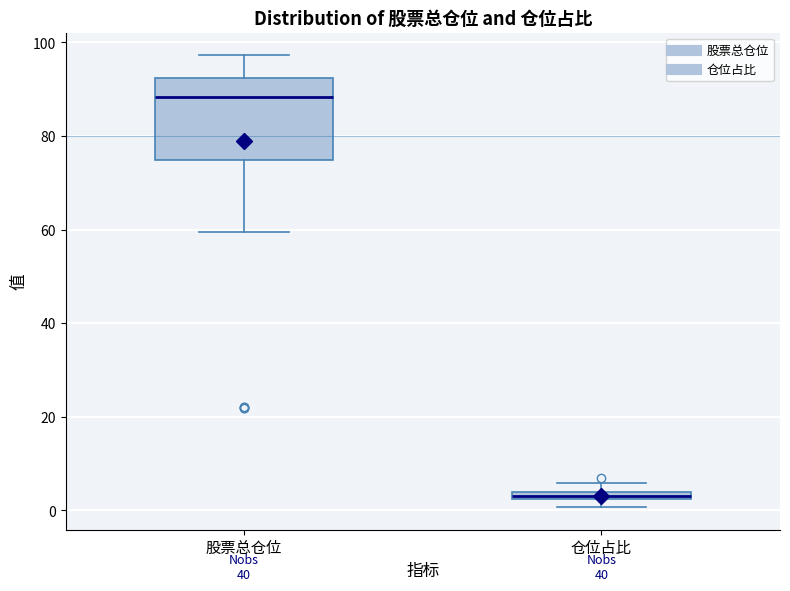

Comparing the boxes themselves (not the whiskers), which one is the tallest?

股票总仓位